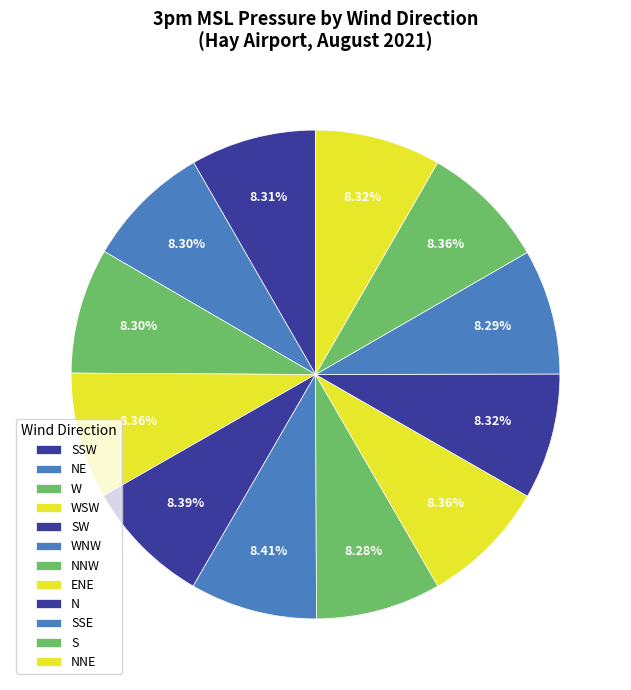

Between SSE and W, which is larger?

W